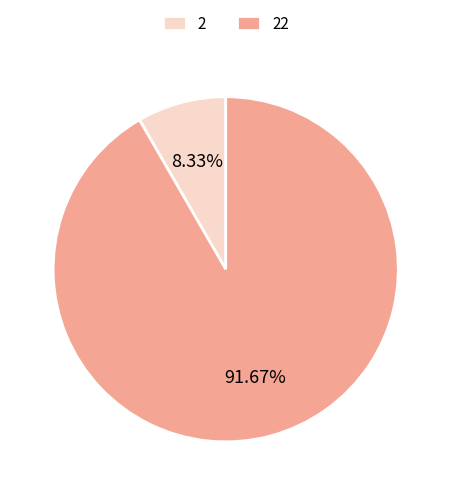

Which slice represents more than half of the pie?

22